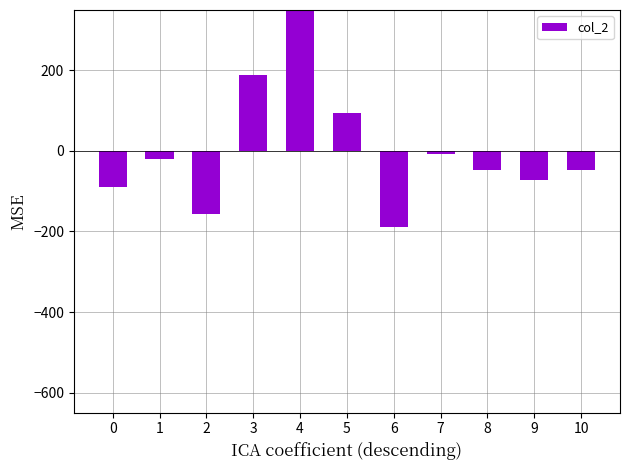

What value does the data have at 7?

-8.6